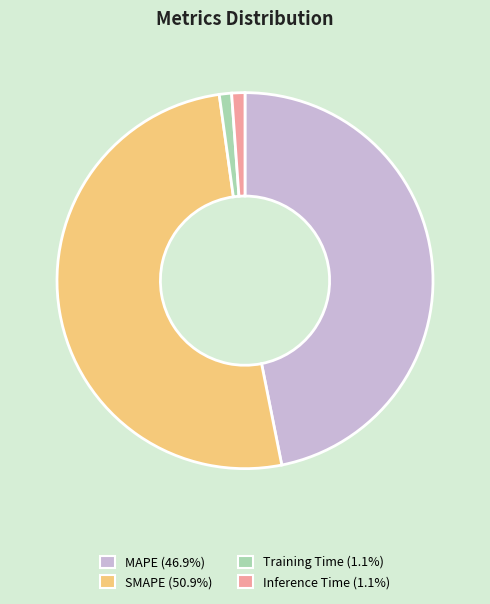

Does SMAPE account for over 50% of the chart?

Yes